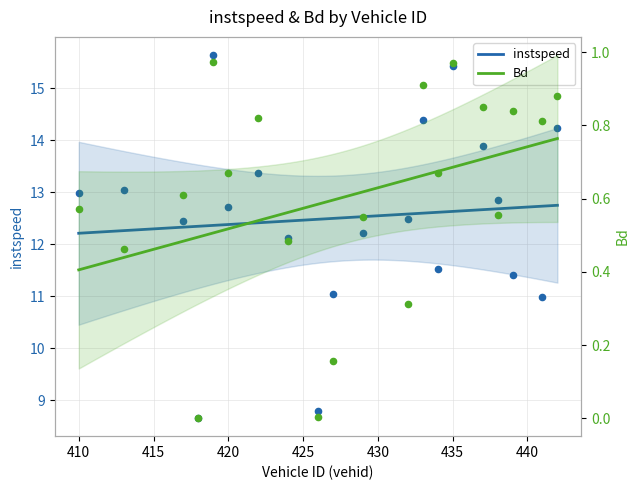

Which series reaches the maximum Y coordinate?

instspeed